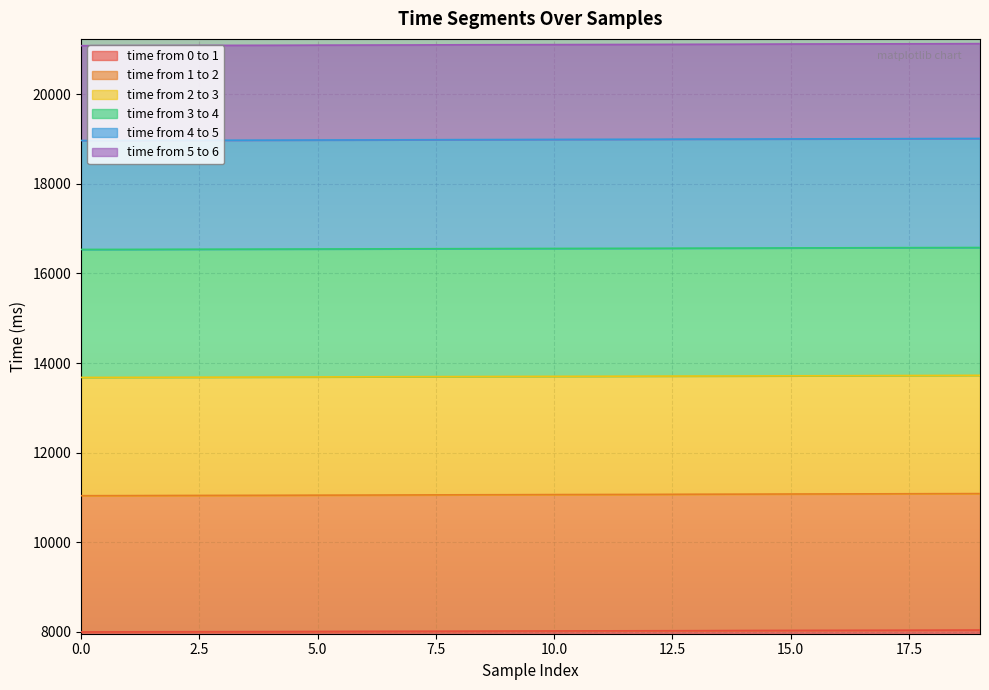

Is it true that time from 1 to 2 equals 17425 at 17?

False